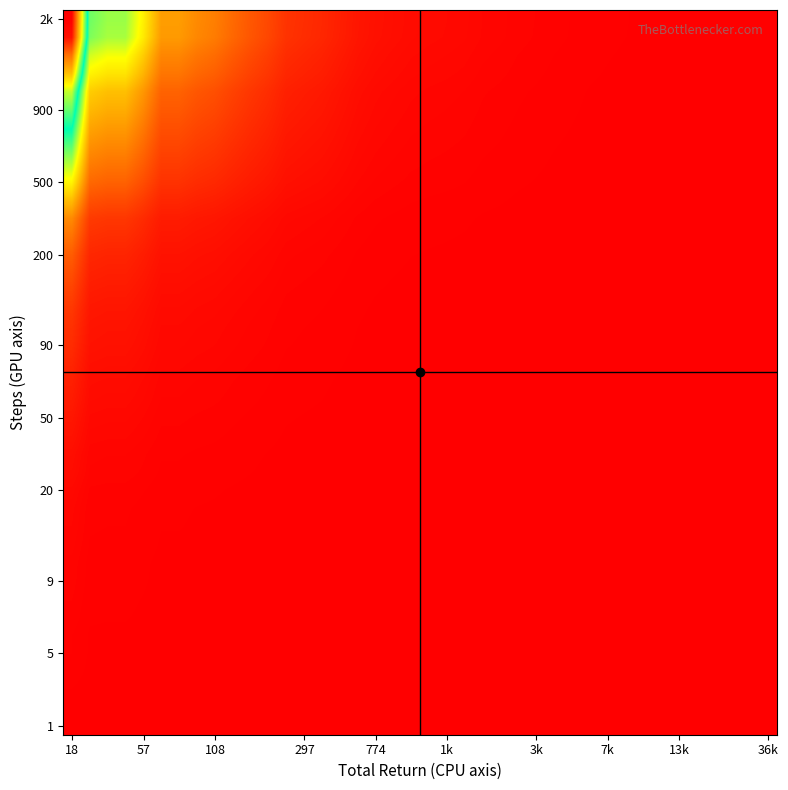

The value of 200 at 108 is 0.4. True or false?

False